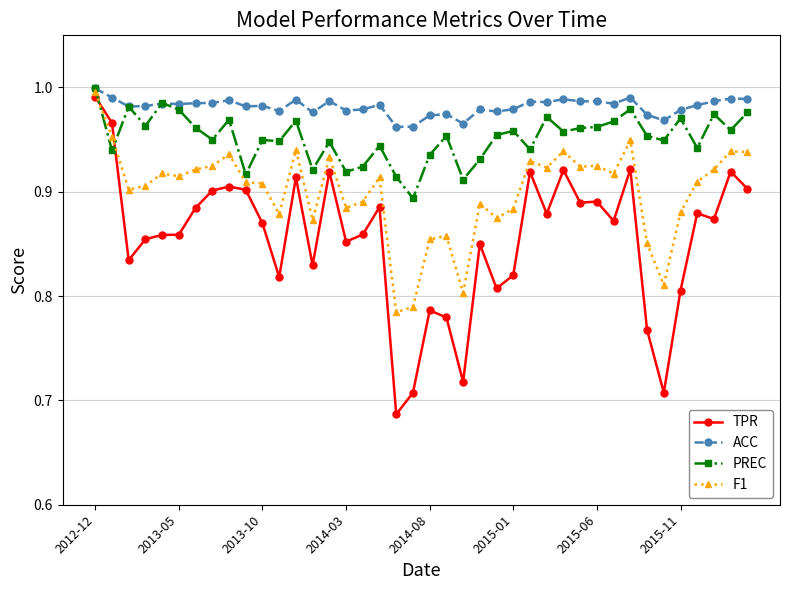

Which series has the largest total across all categories?

ACC